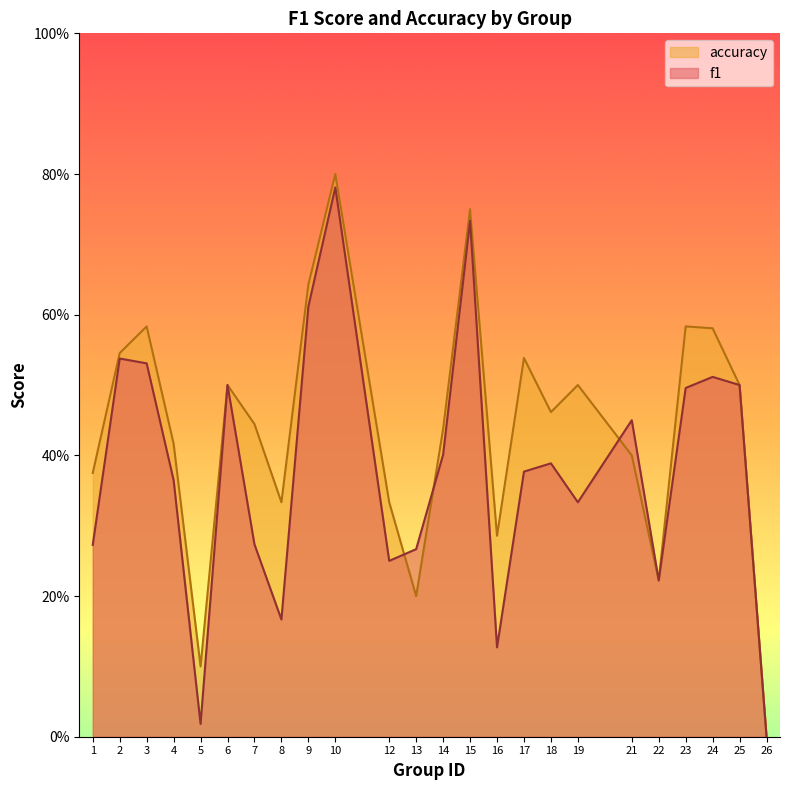

The f1 series shows 0.3 at 13. True or false?

True